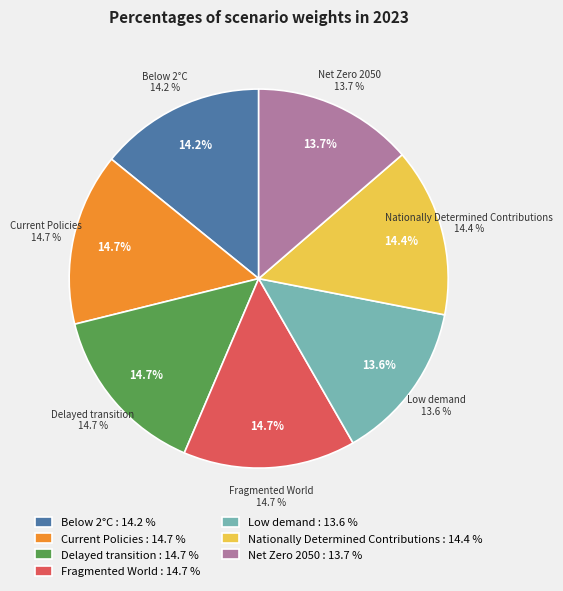

Is there any slice that represents more than half of the pie?

No